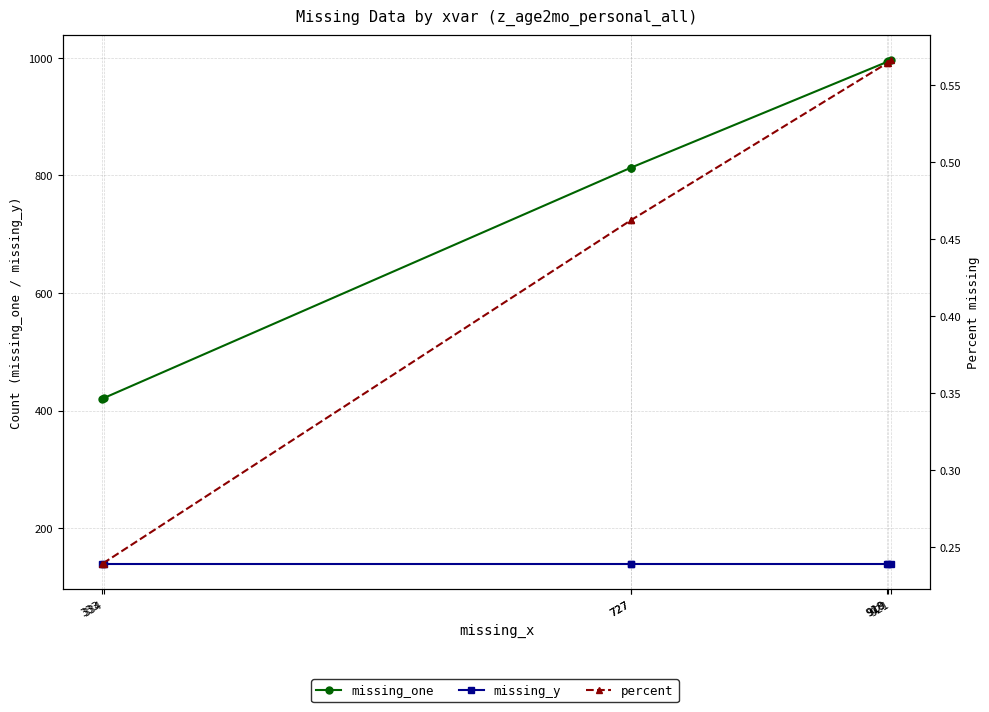

At which label is missing_y closest to 139?

921